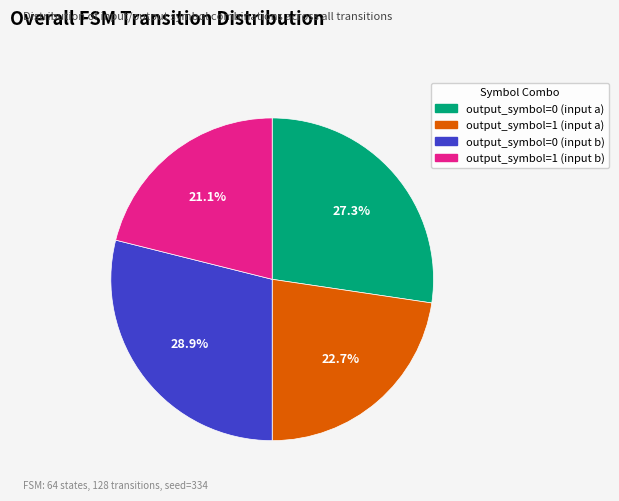

Does any single category account for the majority?

No